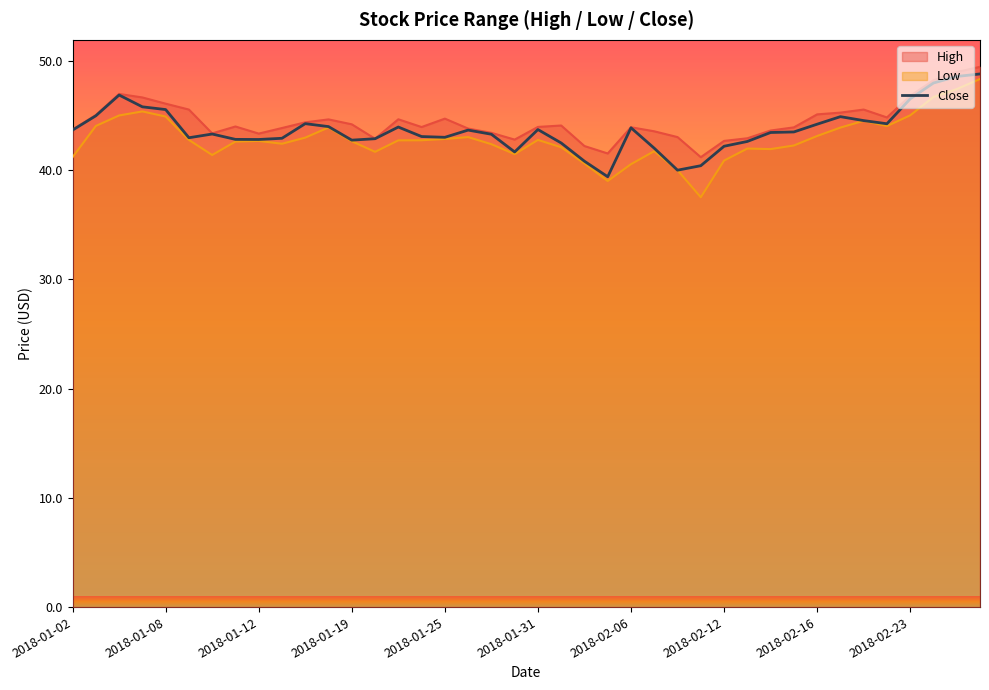

What is the minimum value shown in the chart?

37.5